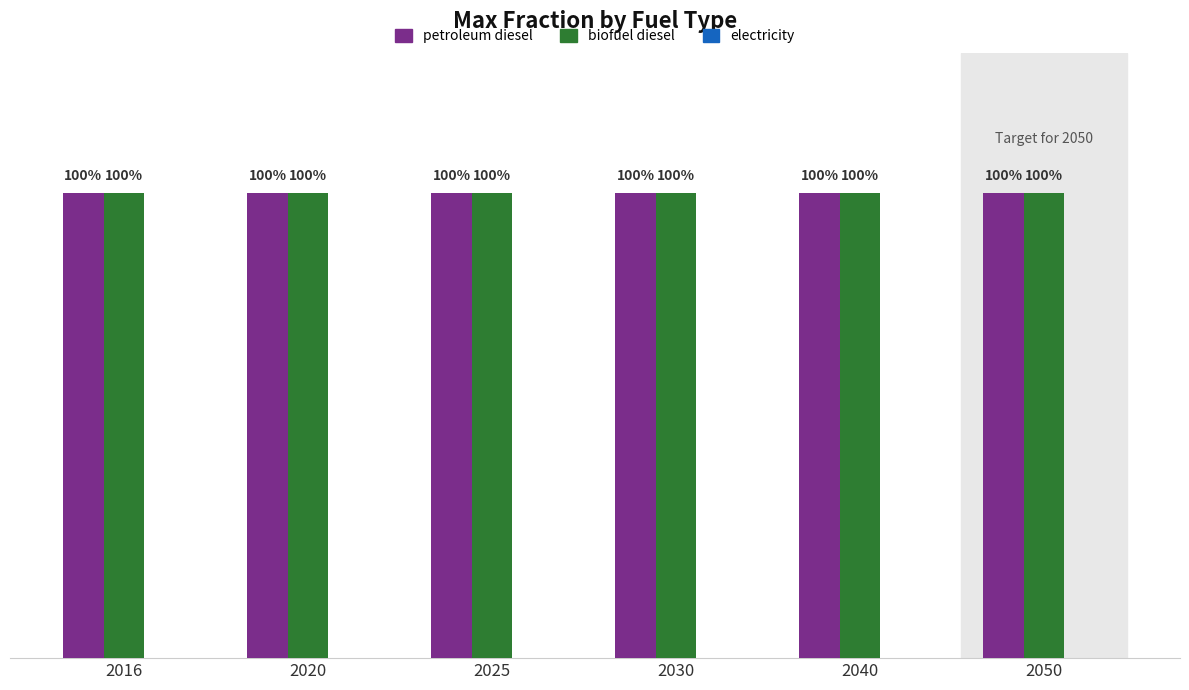

At which label is electricity closest to 0?

2016